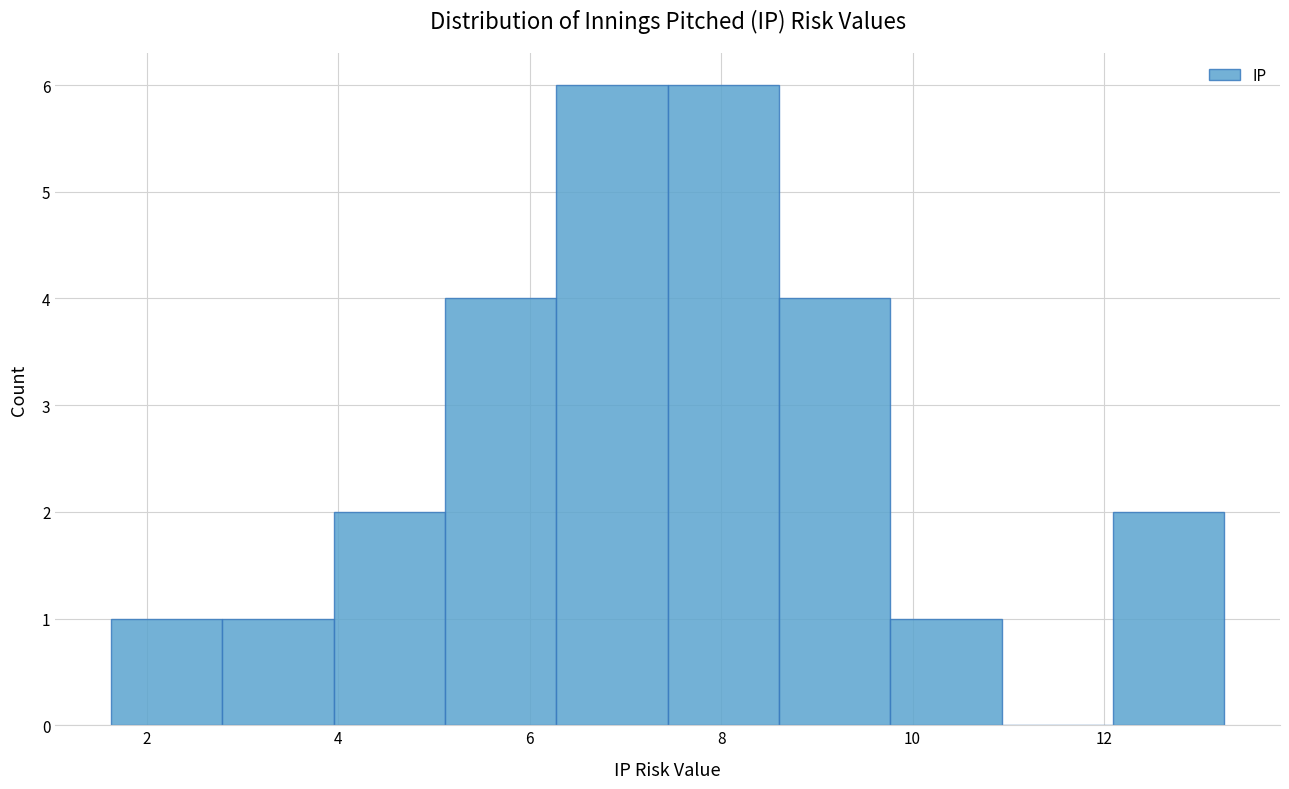

Reading left to right, list every bar in this chart as the range it spans on the x-axis followed by its height. Neither the bar edges nor the heights are printed on the chart, so give them approximately, as read against the axes.

1.6 to 2.8: 1
2.8 to 4.0: 1
4.0 to 5.2: 2
5.2 to 6.2: 4
6.2 to 7.4: 6
7.4 to 8.6: 6
8.6 to 9.8: 4
9.8 to 11.0: 1
11.0 to 12.0: 0
12.0 to 13.2: 2